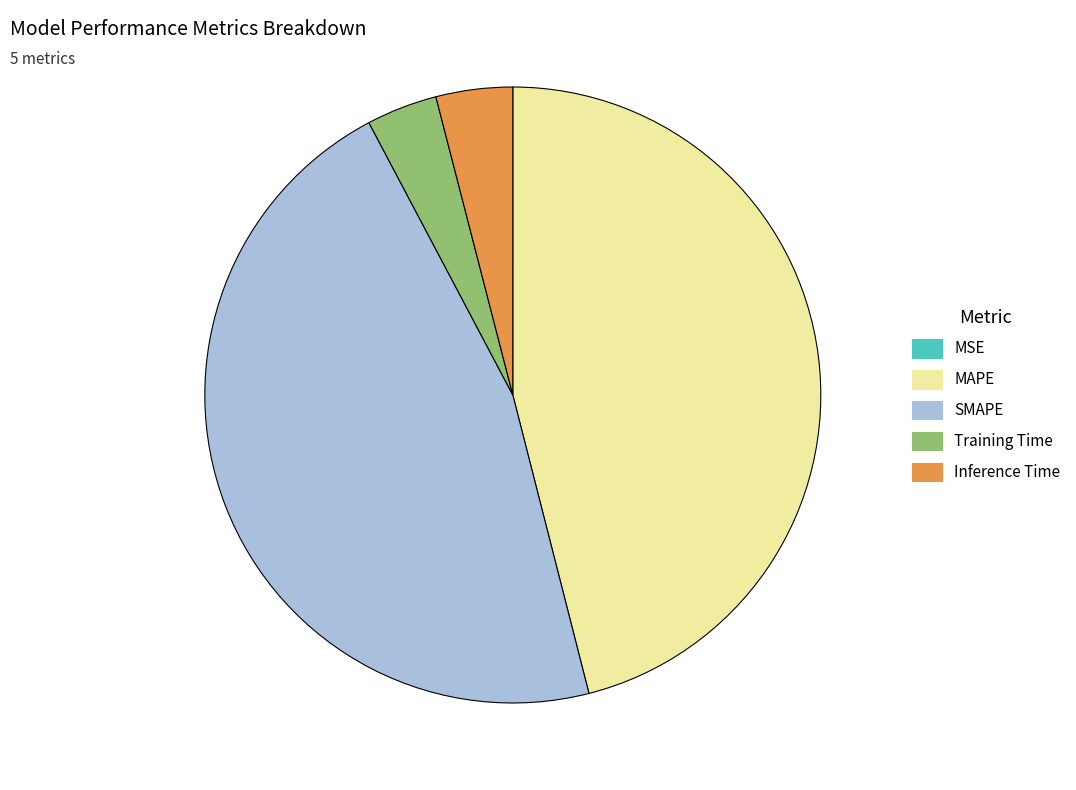

Between MAPE and Inference Time, which is larger?

MAPE